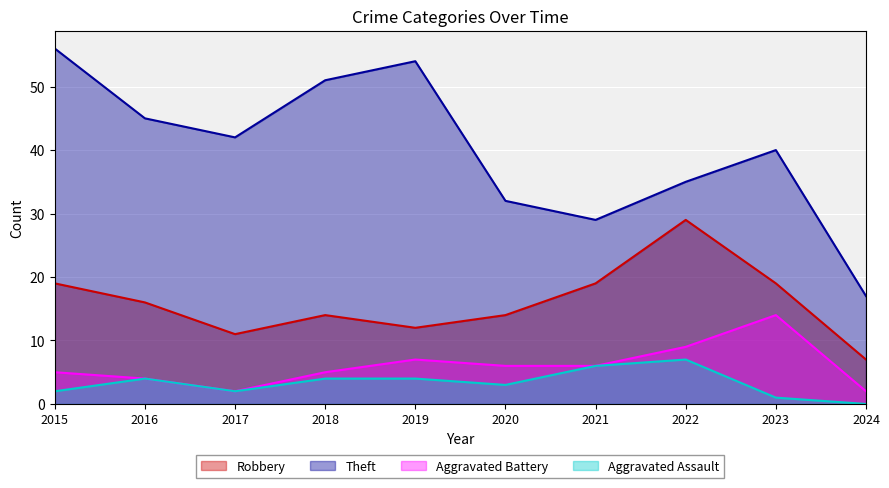

Count the number of data series in this chart.

4